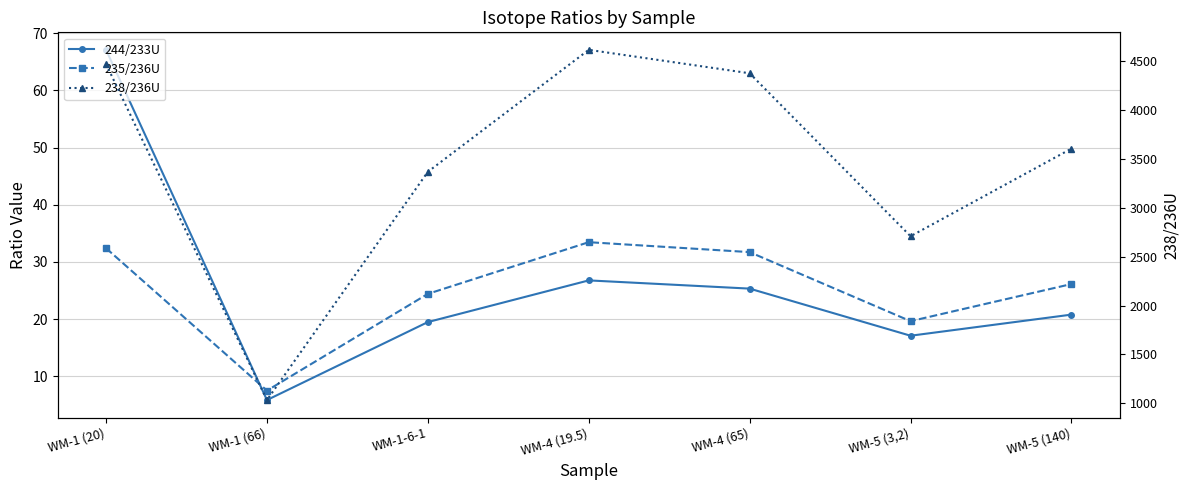

What position from the left is WM-5 (140)?

7